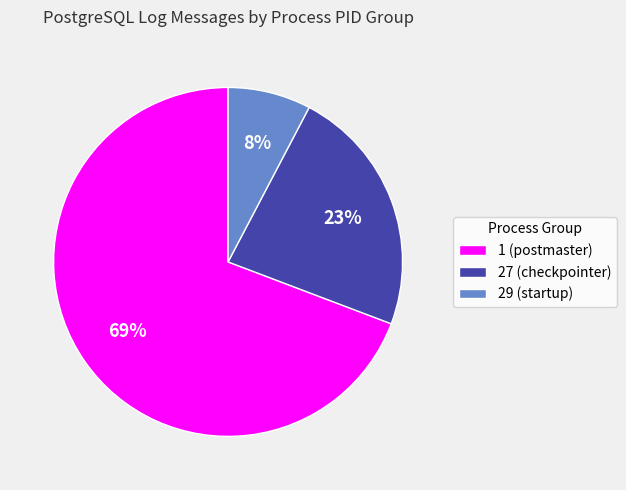

To the nearest percent, what is the average slice percentage?

33%